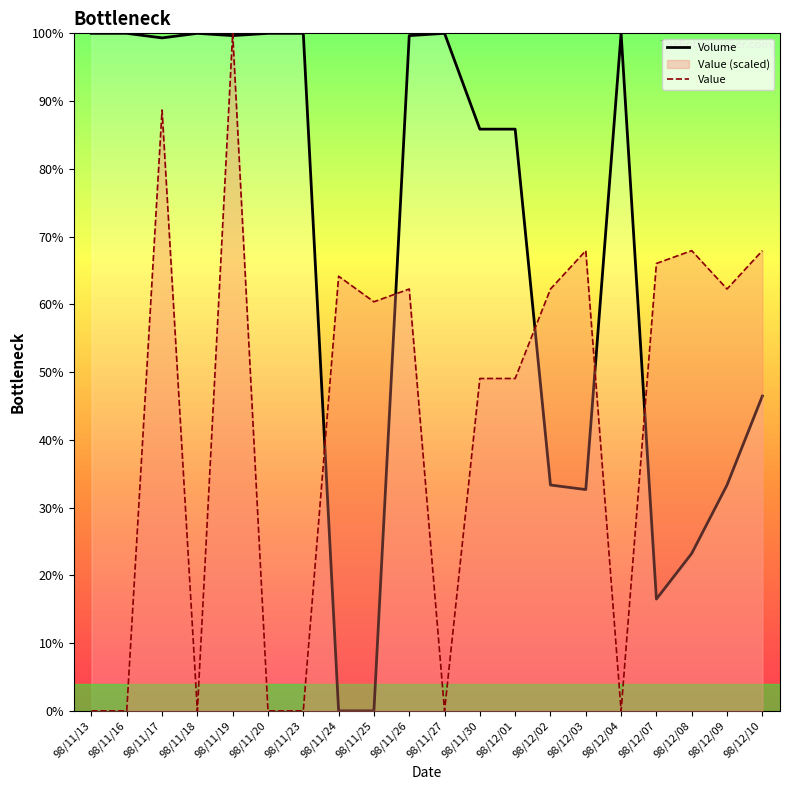

How many lines are shown in the chart?

2